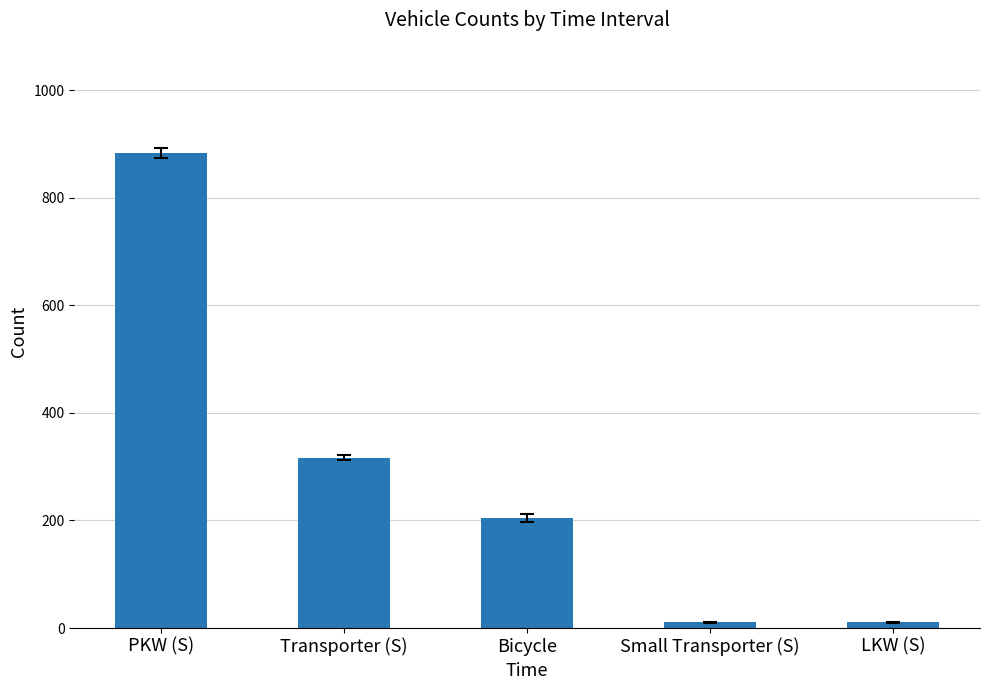

What is the maximum value shown in the chart?

883